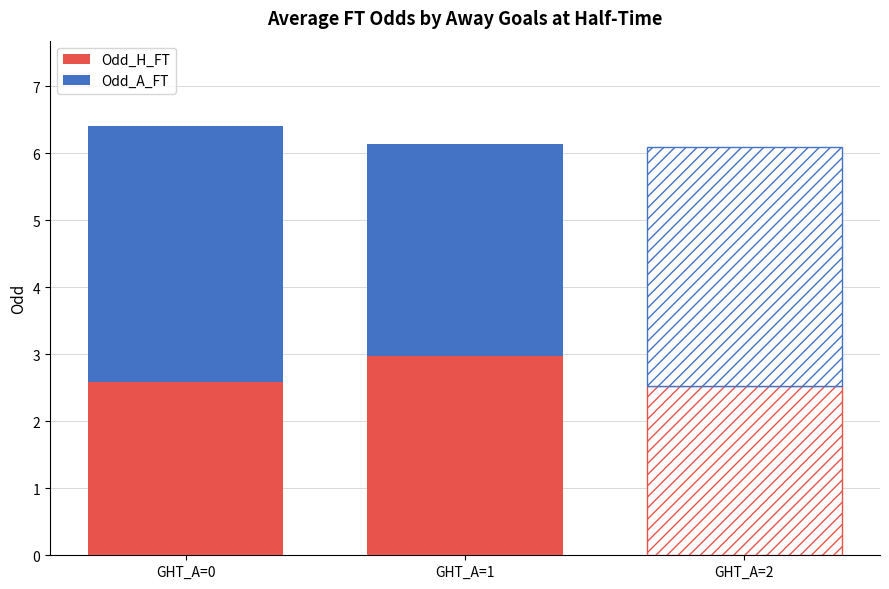

What is the average value of the Odd_A_FT series?

3.5